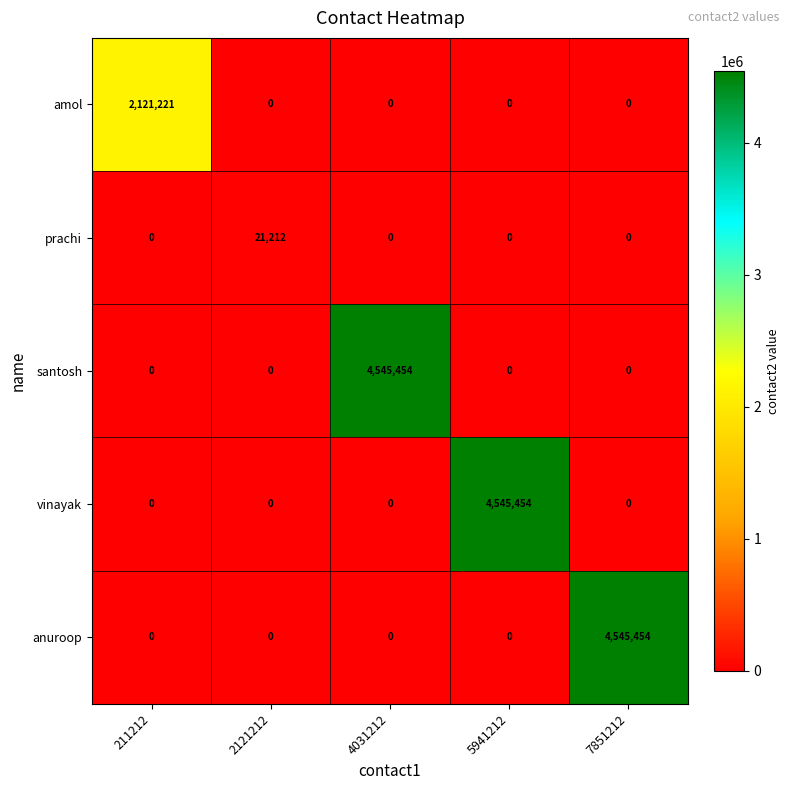

Reading left to right, what are all the values shown in this chart?

amol: 211212=2121221	2121212=0	4031212=0	5941212=0	7851212=0
prachi: 211212=0	2121212=21212	4031212=0	5941212=0	7851212=0
santosh: 211212=0	2121212=0	4031212=4545454	5941212=0	7851212=0
vinayak: 211212=0	2121212=0	4031212=0	5941212=4545454	7851212=0
anuroop: 211212=0	2121212=0	4031212=0	5941212=0	7851212=4545454